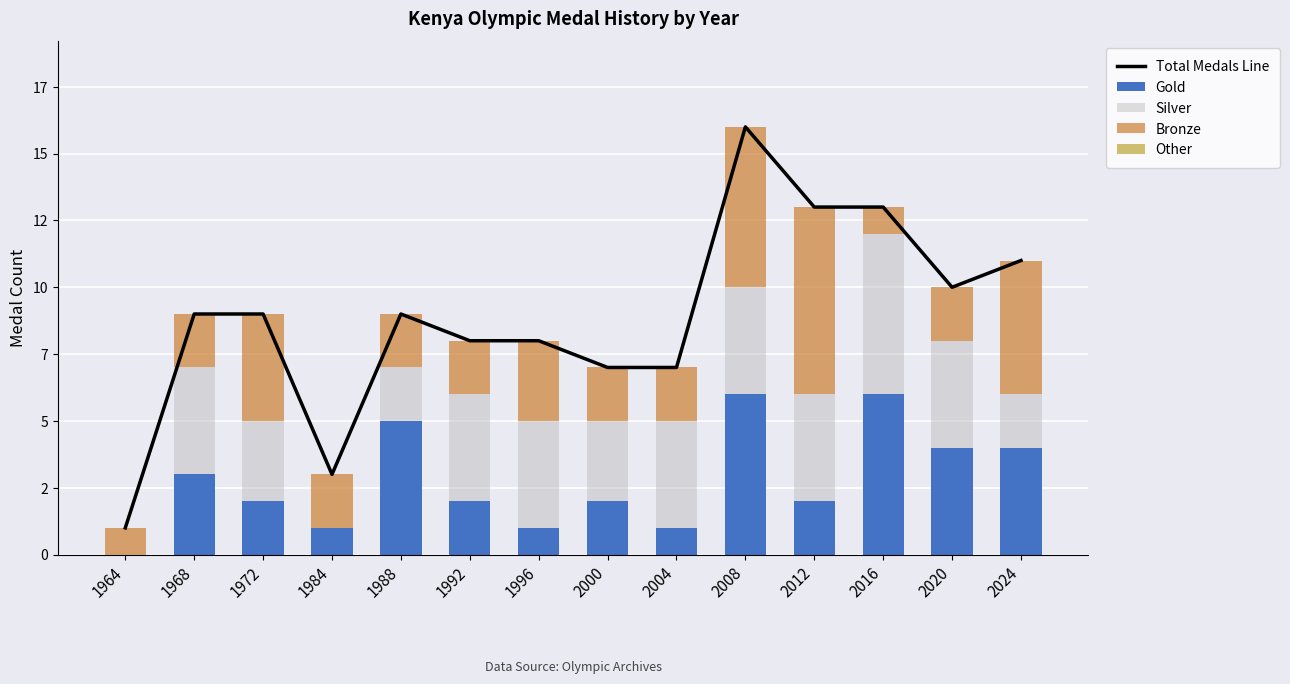

Reading right to left, extract all data points from this chart.

Gold: 2024=4	2020=4	2016=6	2012=2	2008=6	2004=1	2000=2	1996=1	1992=2	1988=5	1984=1	1972=2	1968=3	1964=0
Silver: 2024=2	2020=4	2016=6	2012=4	2008=4	2004=4	2000=3	1996=4	1992=4	1988=2	1984=0	1972=3	1968=4	1964=0
Bronze: 2024=5	2020=2	2016=1	2012=7	2008=6	2004=2	2000=2	1996=3	1992=2	1988=2	1984=2	1972=4	1968=2	1964=1